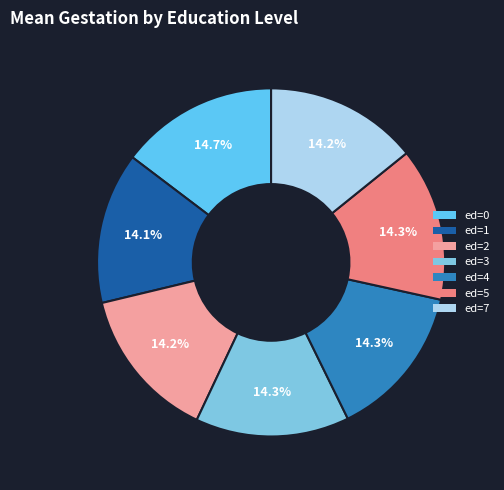

Approximately how many times larger is the value at ed=5 compared to ed=0?

1.0